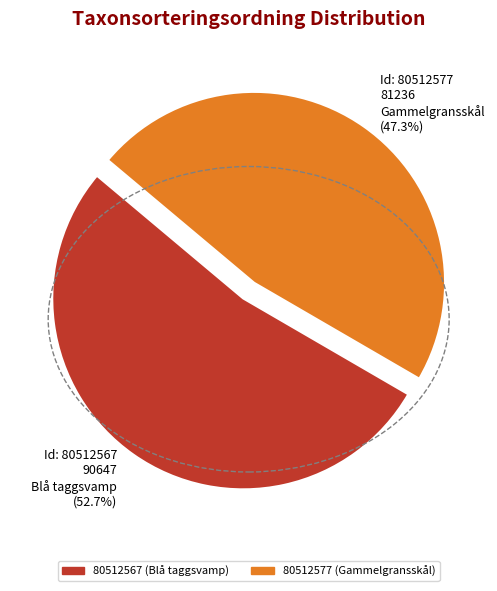

How many slices are in this pie chart?

2